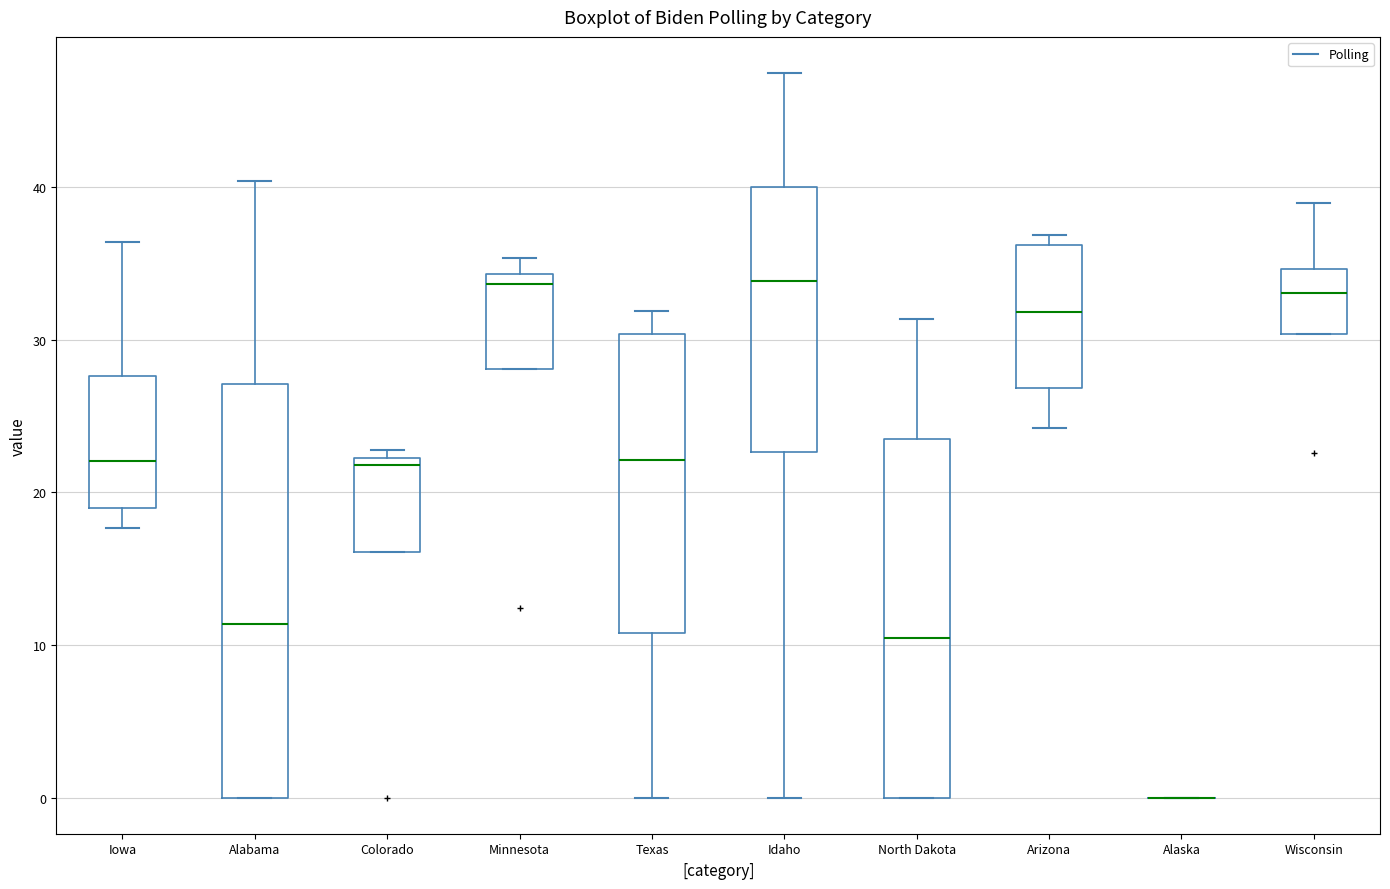

Reading left to right, transcribe this box plot: for each box, give where its median line is, the range the box spans, and where its two whiskers end, as read against the y-axis. The values are not printed on the chart, so give them approximately, as read against the axis.

Iowa: median 22, box 19 to 28, whiskers 18 to 36
Alabama: median 11, box 0 to 27, whiskers 0 to 40
Colorado: median 22 (just below the box's upper edge), box 16 to 22, whiskers 16 to 23
Minnesota: median 34 (just below the box's upper edge), box 28 to 34, whiskers 28 to 35
Texas: median 22, box 11 to 30, whiskers 0 to 32
Idaho: median 34, box 23 to 40, whiskers 0 to 48
North Dakota: median 10, box 0 to 24, whiskers 0 to 31
Arizona: median 32, box 27 to 36, whiskers 24 to 37
Alaska: box collapsed to a line at 0, whiskers 0 to 0
Wisconsin: median 33, box 30 to 35, whiskers 30 to 39